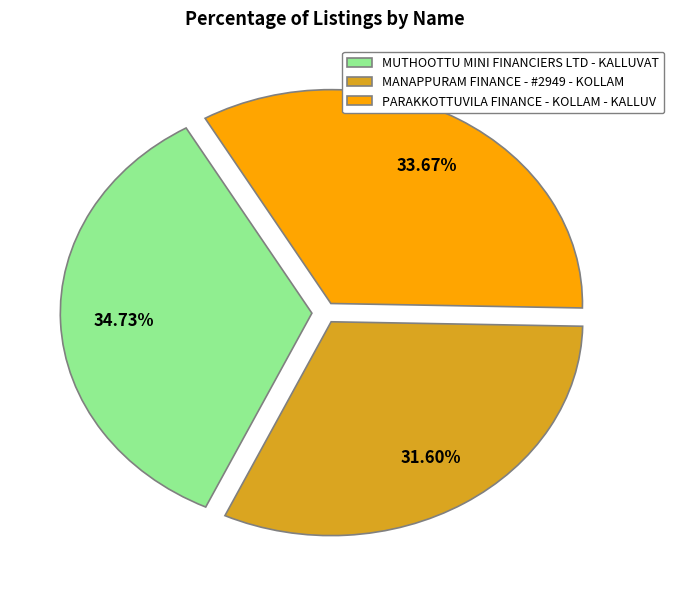

Rank the categories by value from highest to lowest.

MUTHOOTTU MINI FINANCIERS LTD - KALLUVAT, PARAKKOTTUVILA FINANCE - KOLLAM - KALLUV, MANAPPURAM FINANCE - #2949 - KOLLAM